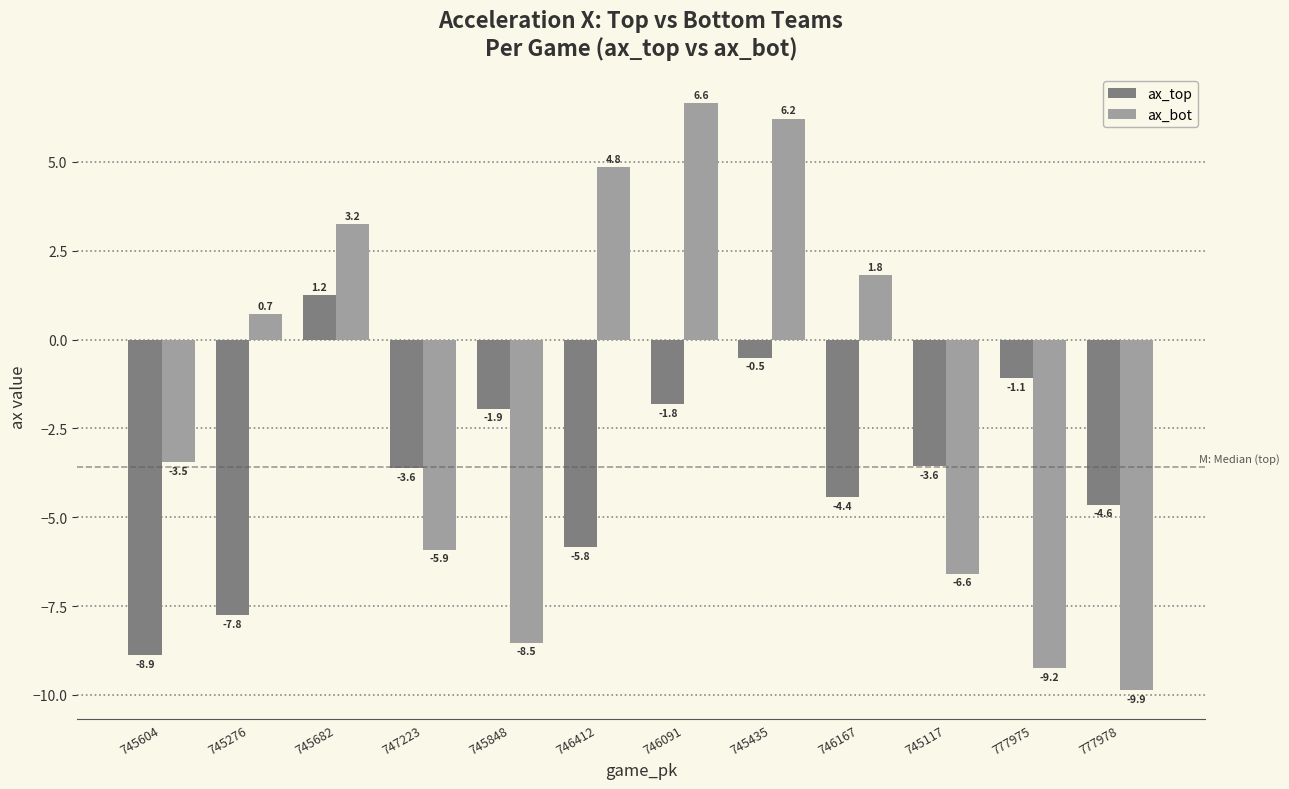

What is the sum of all ax_bot values?

-20.2